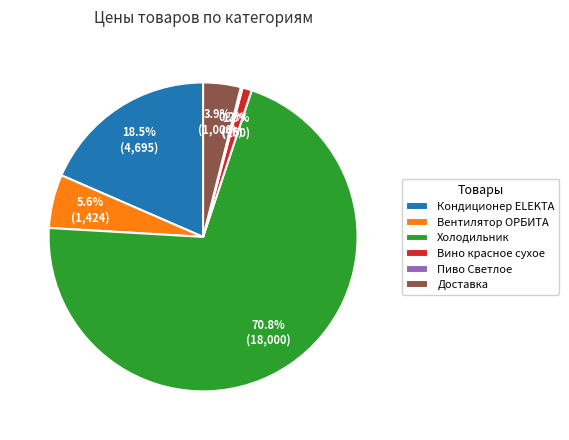

To the nearest percent, what is the average slice percentage?

17%